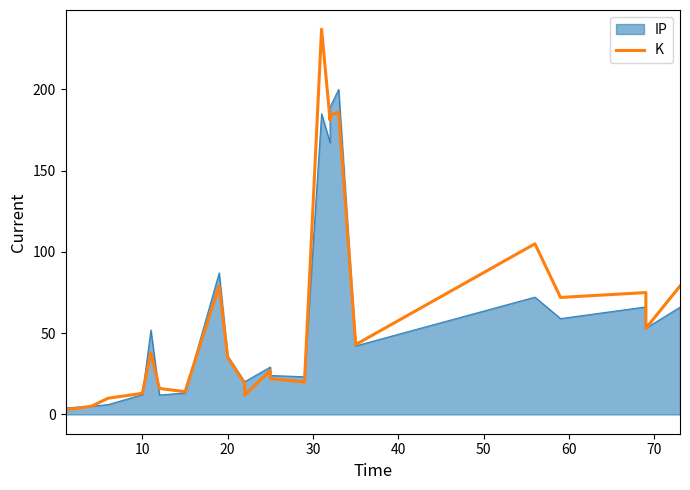

How many points are higher than both their immediate neighbors (excluding endpoints)?

7